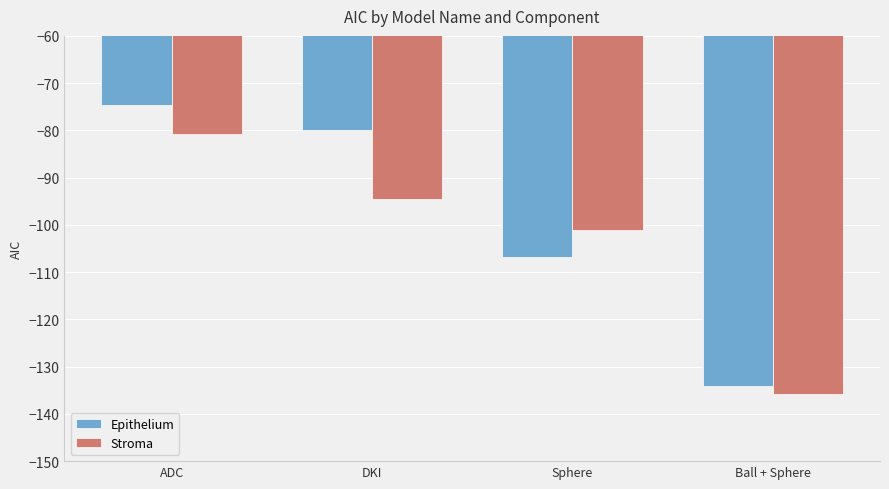

Are the bars grouped side by side (vs. stacked)?

Yes